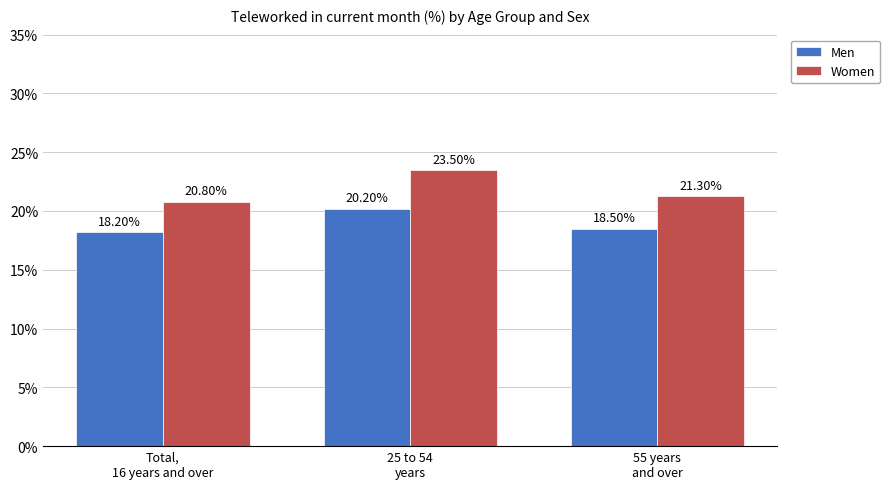

At which label does Women reach its peak?

25 to 54
years